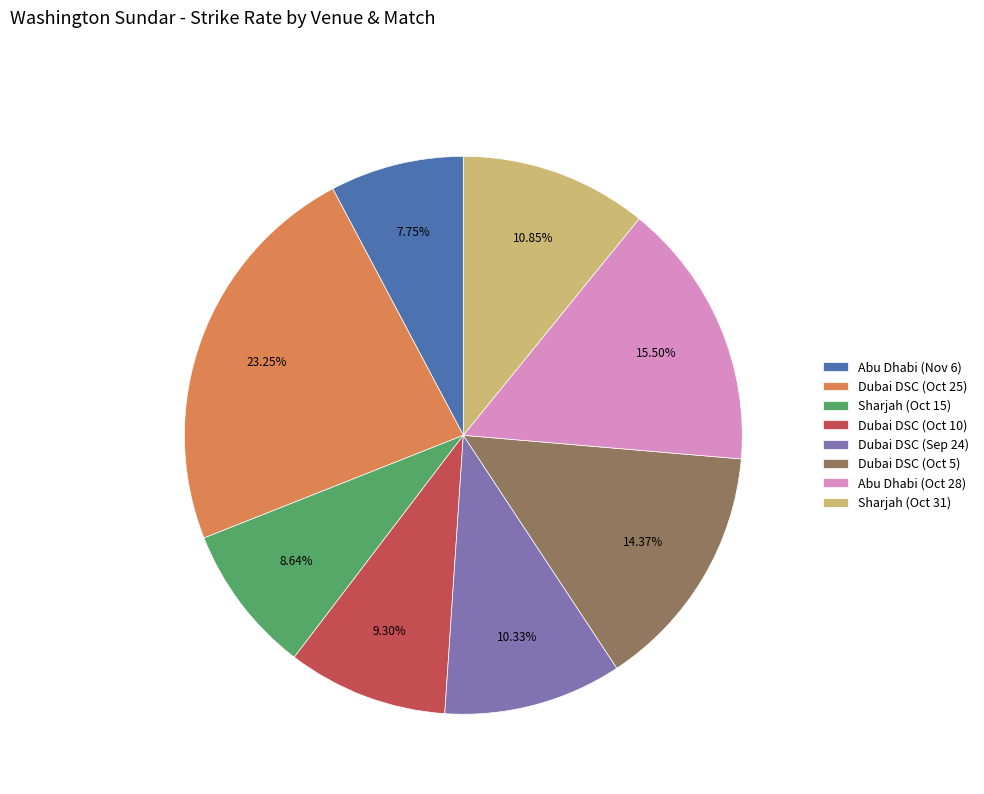

To the nearest percent, what is the difference between the largest and smallest slice percentages?

16%